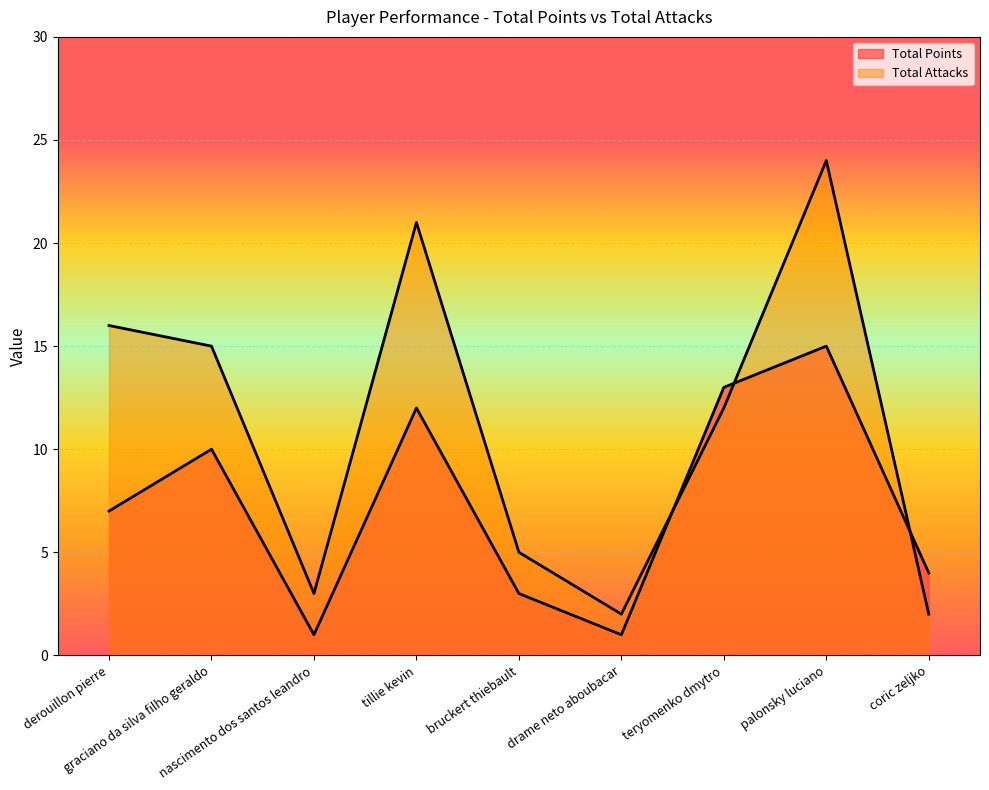

What is the maximum value for Total Points?

15